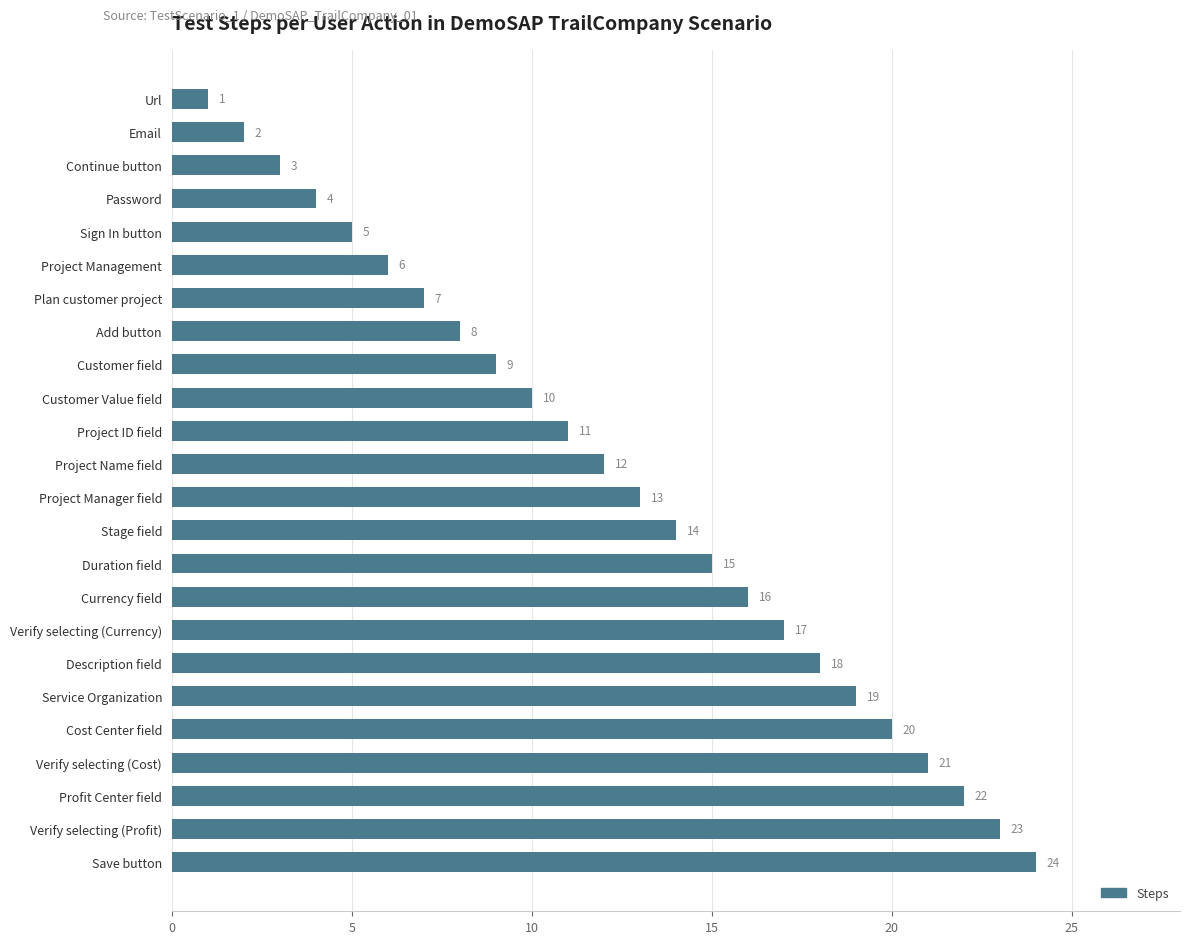

What is the sum of all values?

300